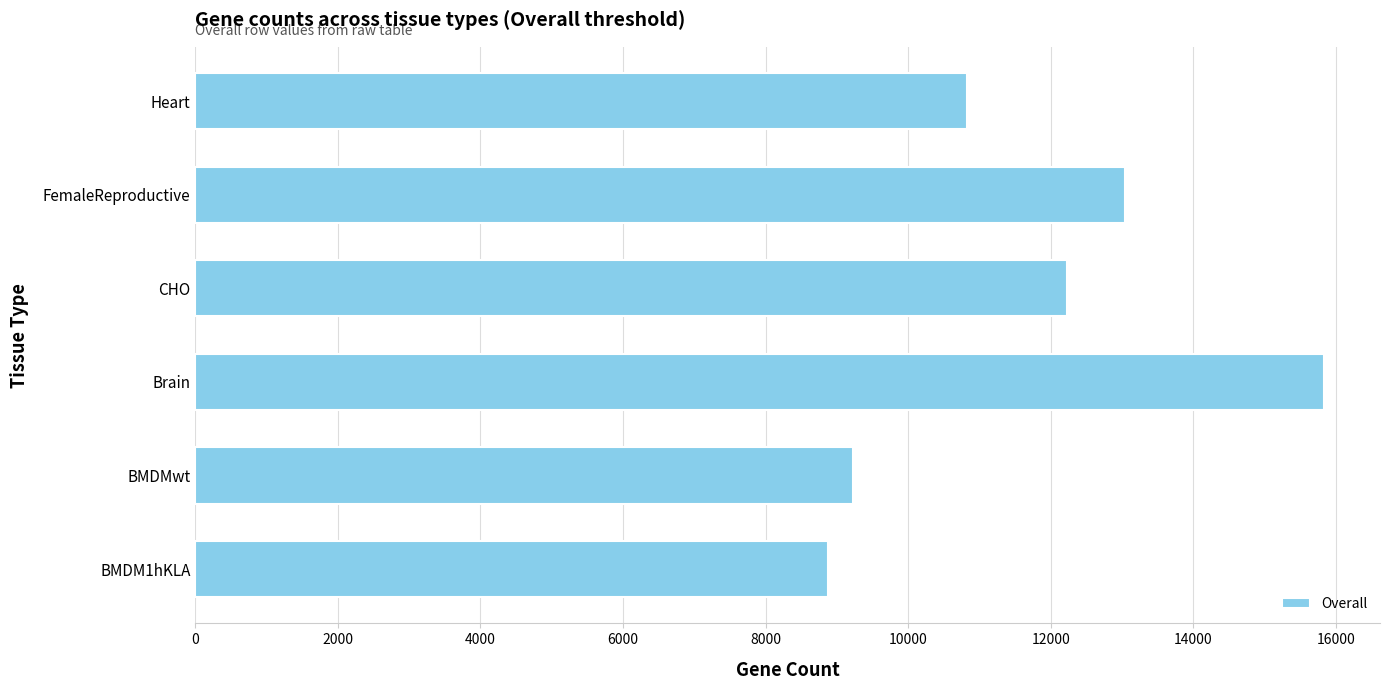

Count the number of categories in the chart.

6